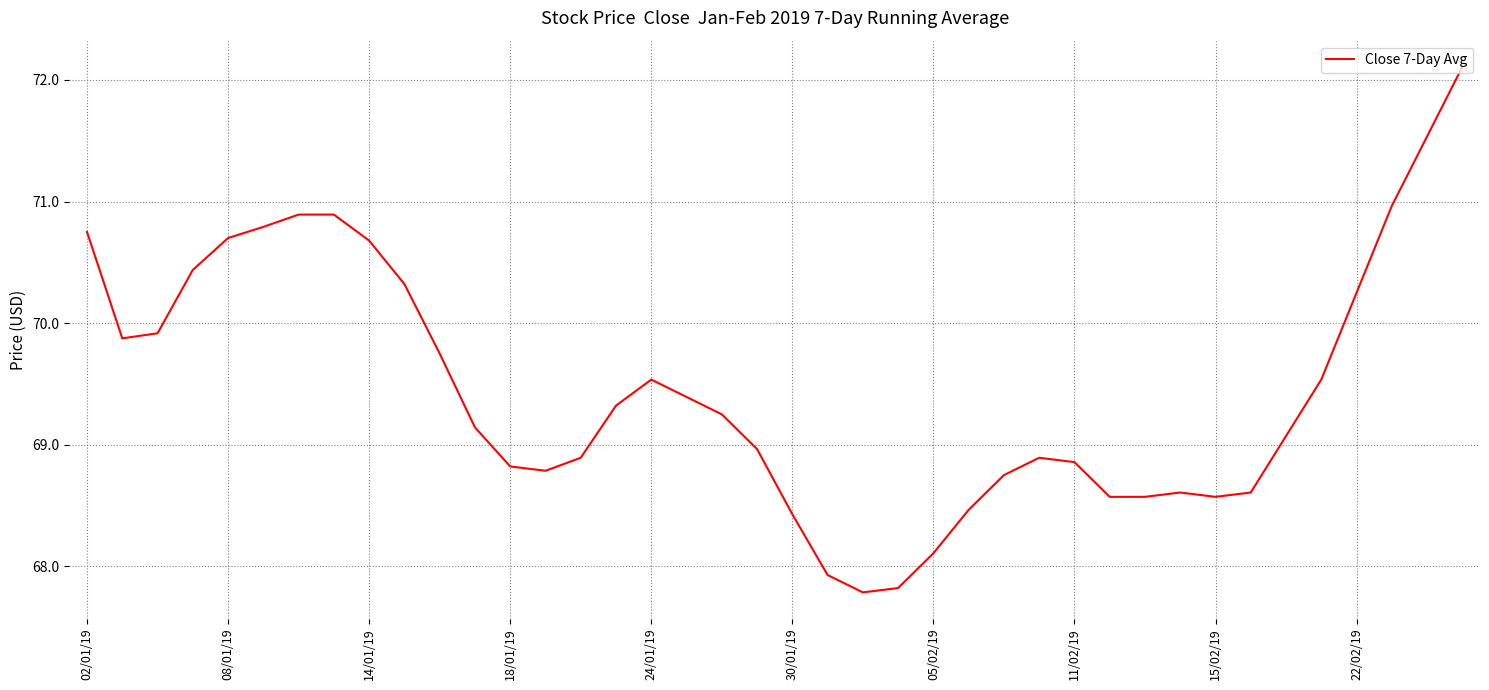

What is the greatest value displayed?

72.1